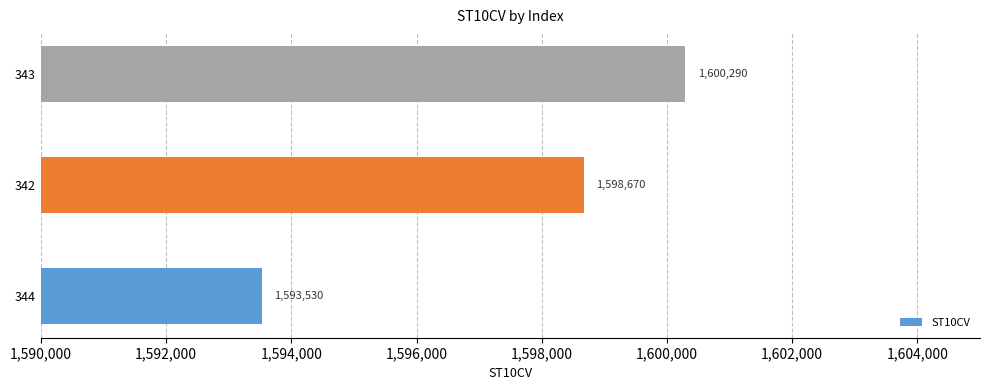

What is the ratio of the value at 343 to the value at 344?

1.0